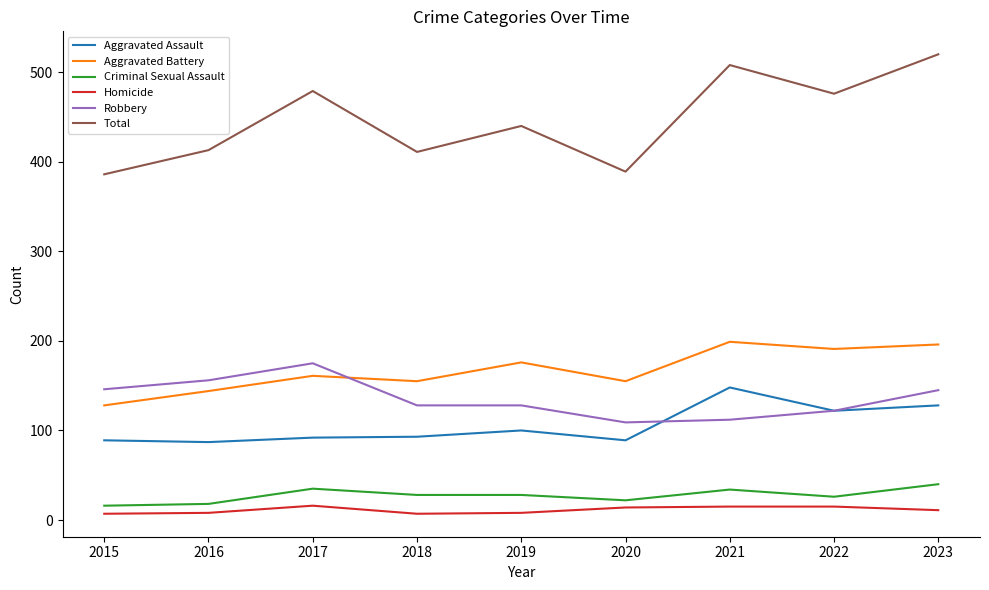

What is the sum of all Criminal Sexual Assault values?

247